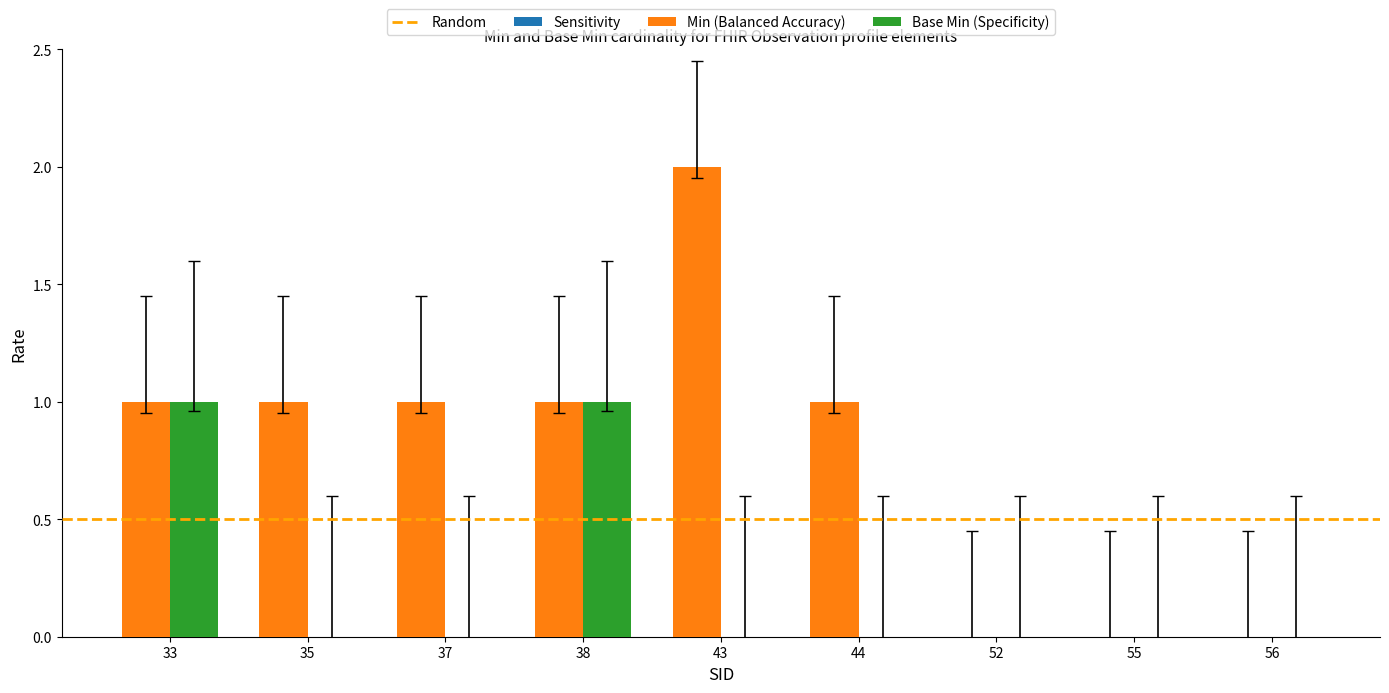

Which category has the highest value across all series?

43